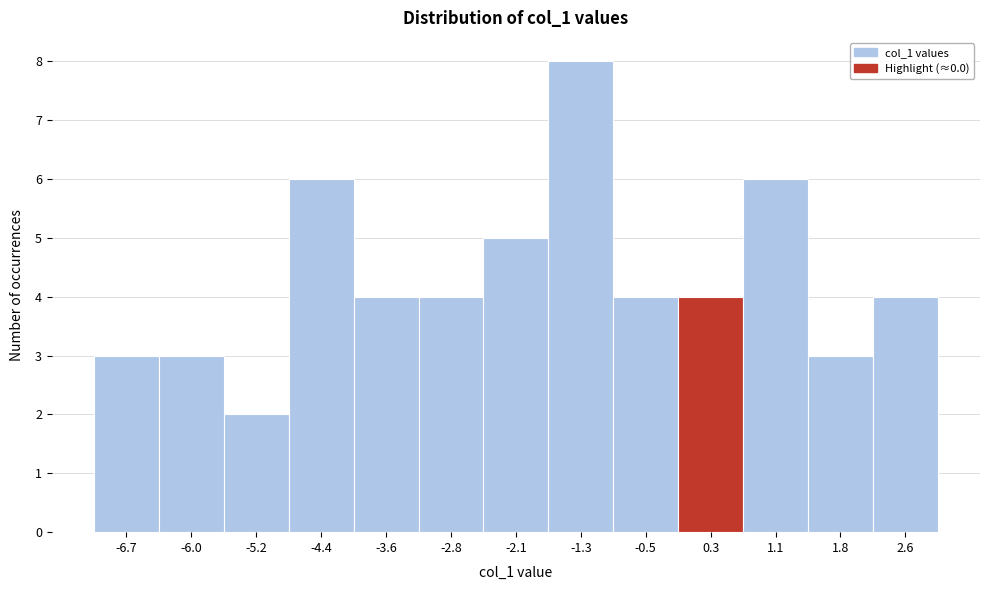

Reading left to right, list every bar in this chart as the range it spans on the x-axis followed by its height. Neither the bar edges nor the heights are printed on the chart, so give them approximately, as read against the axes.

-7.1 to -6.3: 3
-6.3 to -5.6: 3
-5.6 to -4.8: 2
-4.8 to -4.0: 6
-4.0 to -3.2: 4
-3.2 to -2.5: 4
-2.5 to -1.7: 5
-1.7 to -0.9: 8
-0.9 to -0.1: 4
-0.1 to 0.7: 4
0.7 to 1.4: 6
1.4 to 2.2: 3
2.2 to 3.0: 4